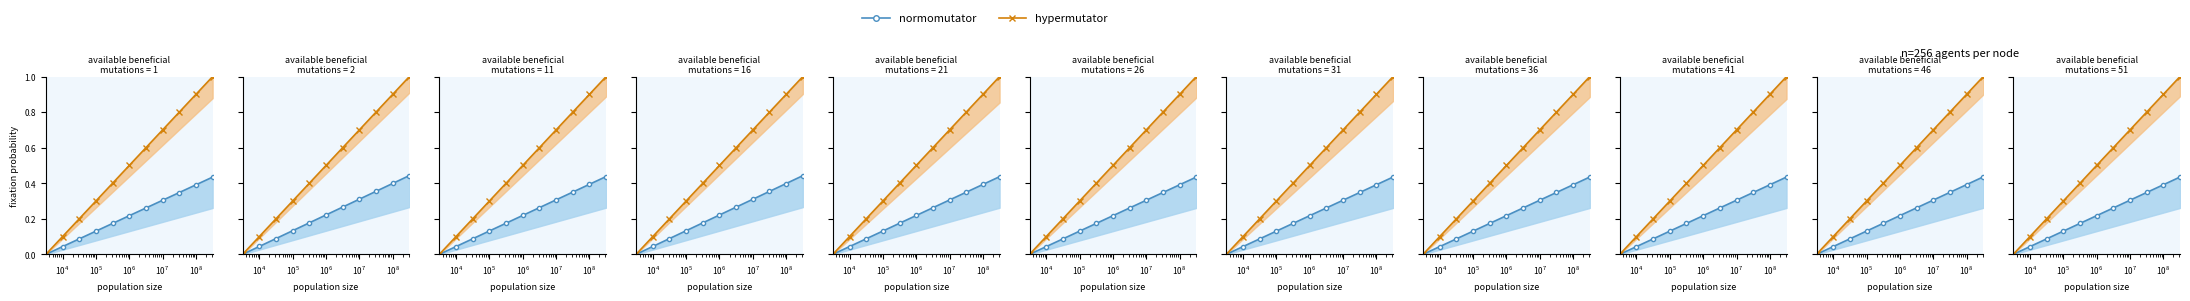

The normomutator series shows 0.2 at $\mathdefault{10^{6}}$. True or false?

True